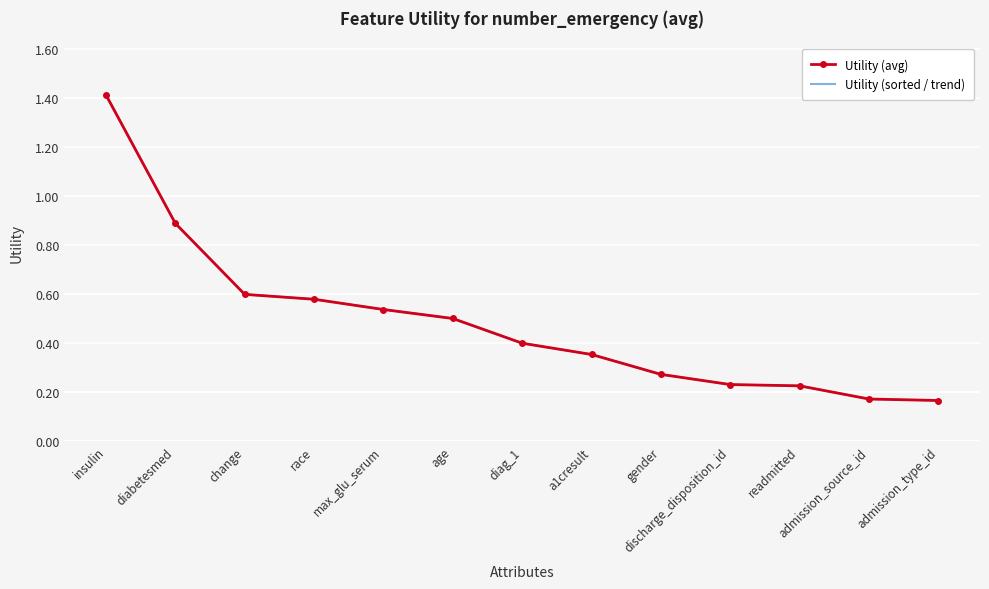

Reading right to left, transcribe all the data shown in this chart.

Utility (avg): admission_type_id=0.2	admission_source_id=0.2	readmitted=0.2	discharge_disposition_id=0.2	gender=0.3	a1cresult=0.4	diag_1=0.4	age=0.5	max_glu_serum=0.5	race=0.6	change=0.6	diabetesmed=0.9	insulin=1.4
Utility (sorted / trend): admission_type_id=0.2	admission_source_id=0.2	readmitted=0.2	discharge_disposition_id=0.2	gender=0.3	a1cresult=0.4	diag_1=0.4	age=0.5	max_glu_serum=0.5	race=0.6	change=0.6	diabetesmed=0.9	insulin=1.4